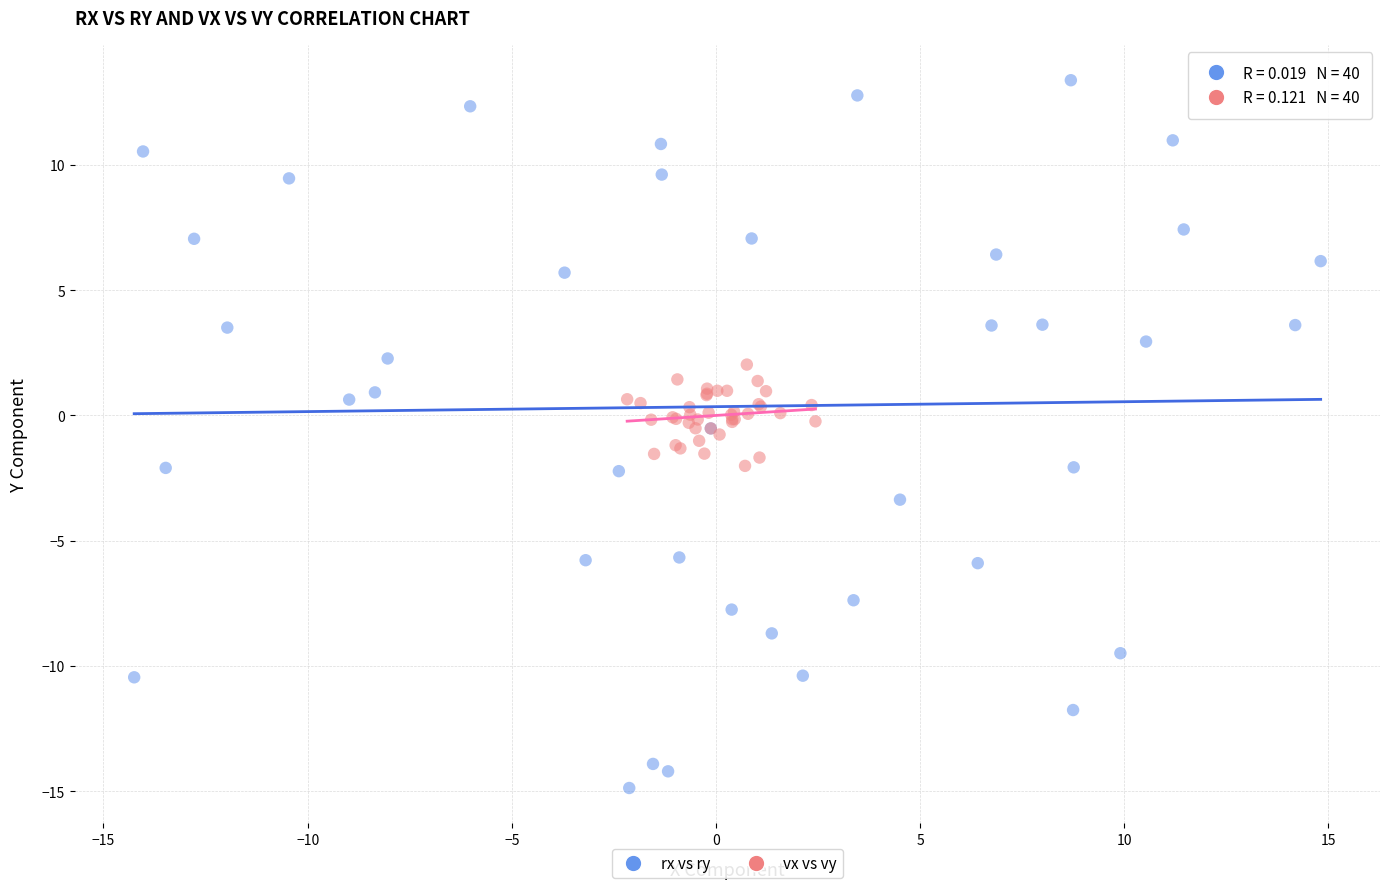

Which series has the widest spread of Y values?

rx vs ry